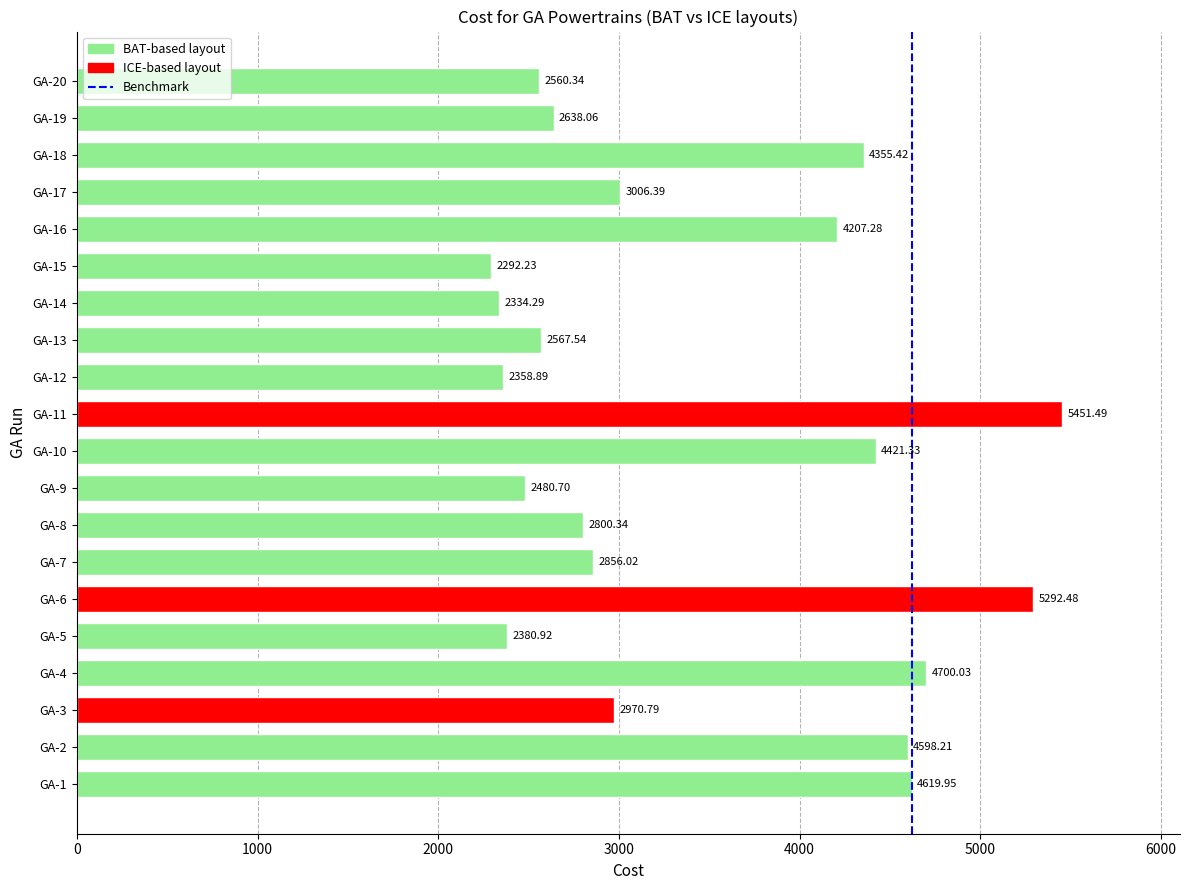

What is the change in value from GA-6 to GA-11?

+159.0